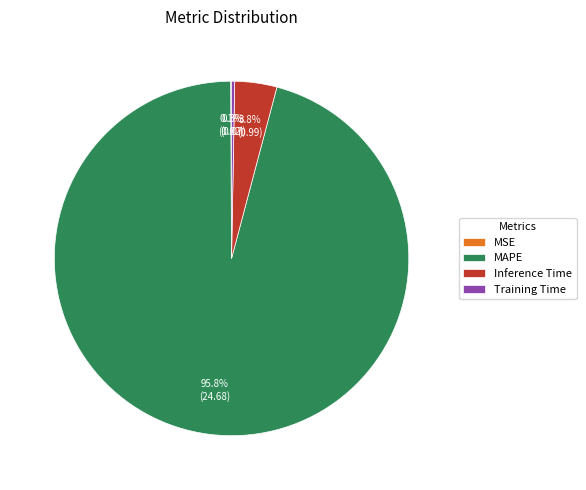

What is the largest slice in the pie chart?

MAPE